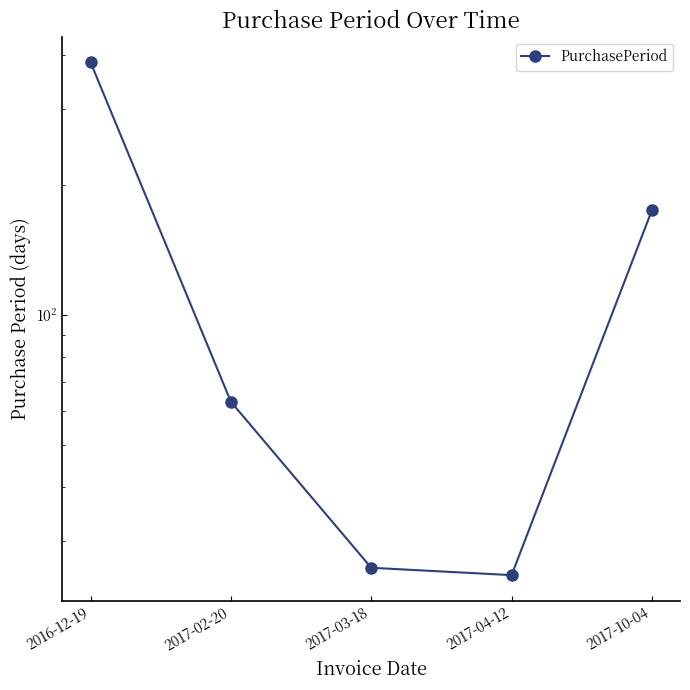

How many lines are shown in the chart?

1